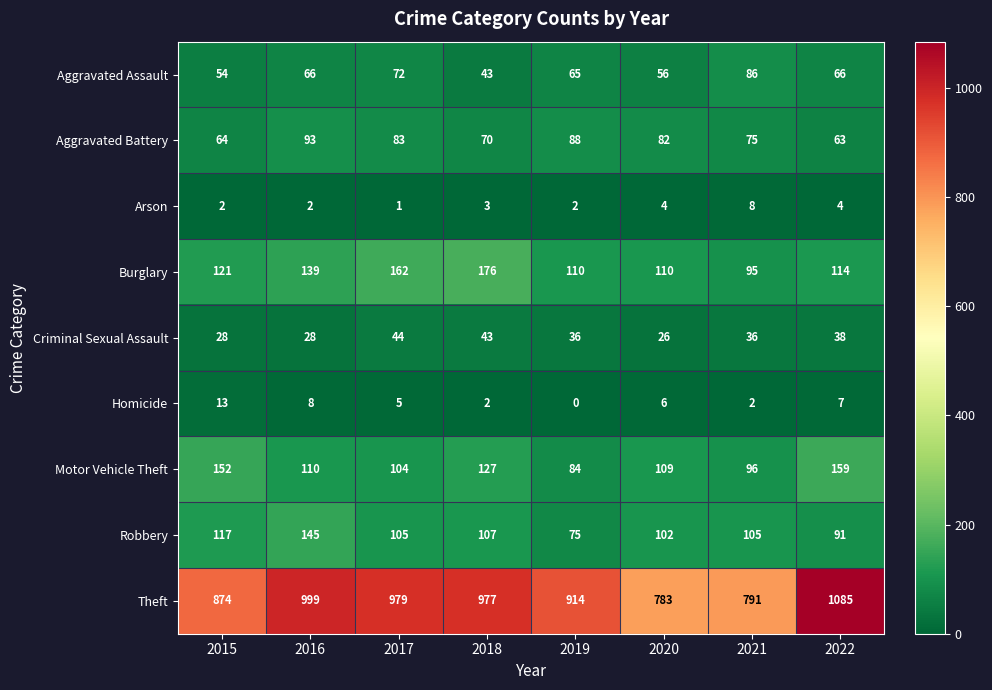

True or false: Burglary has a value of 150 at 2021.

False